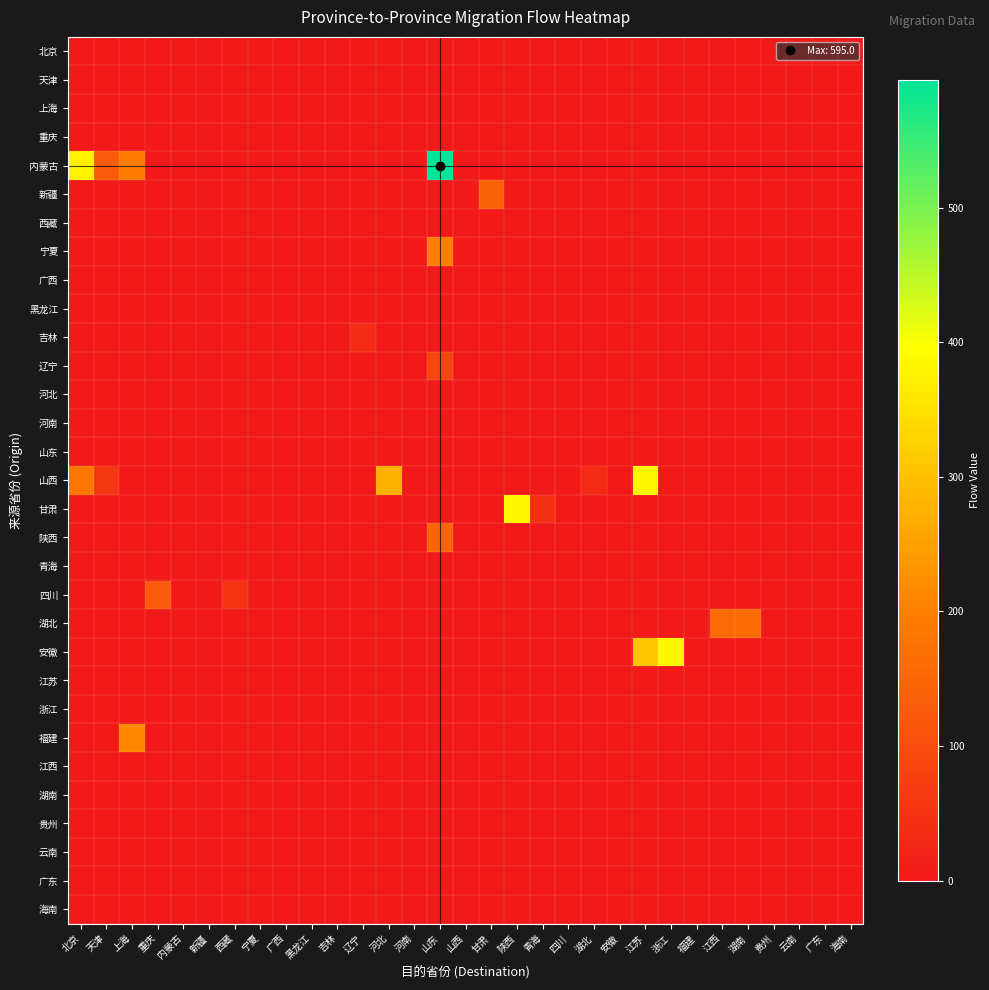

Reading left to right, what are all the values shown in this chart?

北京: 北京=0.0	天津=0.0	上海=0.0	重庆=0.0	内蒙古=0.0	新疆=0.0	西藏=0.0	宁夏=0.0	广西=0.0	黑龙江=0.0	吉林=0.0	辽宁=0.0	河北=0.0	河南=0.0	山东=0.0	山西=0.0	甘肃=0.0	陕西=0.0	青海=0.0	四川=0.0	湖北=0.0	安徽=0.0	江苏=0.0	浙江=0.0	福建=0.0	江西=0.0	湖南=0.0	贵州=0.0	云南=0.0	广东=0.0	海南=0.0
天津: 北京=0.0	天津=0.0	上海=0.0	重庆=0.0	内蒙古=0.0	新疆=0.0	西藏=0.0	宁夏=0.0	广西=0.0	黑龙江=0.0	吉林=0.0	辽宁=0.0	河北=0.0	河南=0.0	山东=0.0	山西=0.0	甘肃=0.0	陕西=0.0	青海=0.0	四川=0.0	湖北=0.0	安徽=0.0	江苏=0.0	浙江=0.0	福建=0.0	江西=0.0	湖南=0.0	贵州=0.0	云南=0.0	广东=0.0	海南=0.0
上海: 北京=0.0	天津=0.0	上海=0.0	重庆=0.0	内蒙古=0.0	新疆=0.0	西藏=0.0	宁夏=0.0	广西=0.0	黑龙江=0.0	吉林=0.0	辽宁=0.0	河北=0.0	河南=0.0	山东=0.0	山西=0.0	甘肃=0.0	陕西=0.0	青海=0.0	四川=0.0	湖北=0.0	安徽=0.0	江苏=0.0	浙江=0.0	福建=0.0	江西=0.0	湖南=0.0	贵州=0.0	云南=0.0	广东=0.0	海南=0.0
重庆: 北京=0.0	天津=0.0	上海=0.0	重庆=0.0	内蒙古=0.0	新疆=0.0	西藏=0.0	宁夏=0.0	广西=0.0	黑龙江=0.0	吉林=0.0	辽宁=0.0	河北=0.0	河南=0.0	山东=0.0	山西=0.0	甘肃=0.0	陕西=0.0	青海=0.0	四川=0.0	湖北=0.0	安徽=0.0	江苏=0.0	浙江=0.0	福建=0.0	江西=0.0	湖南=0.0	贵州=0.0	云南=0.0	广东=0.0	海南=0.0
内蒙古: 北京=374.8	天津=130.0	上海=192.0	重庆=0.0	内蒙古=0.0	新疆=0.0	西藏=0.0	宁夏=0.0	广西=0.0	黑龙江=0.0	吉林=0.0	辽宁=0.0	河北=0.0	河南=0.0	山东=595.0	山西=0.0	甘肃=0.0	陕西=0.0	青海=0.0	四川=0.0	湖北=0.0	安徽=0.0	江苏=0.0	浙江=0.0	福建=0.0	江西=0.0	湖南=0.0	贵州=0.0	云南=0.0	广东=0.0	海南=0.0
新疆: 北京=0.0	天津=0.0	上海=0.0	重庆=0.0	内蒙古=0.0	新疆=0.0	西藏=0.0	宁夏=0.0	广西=0.0	黑龙江=0.0	吉林=0.0	辽宁=0.0	河北=0.0	河南=0.0	山东=0.0	山西=0.0	甘肃=144.0	陕西=0.0	青海=0.0	四川=0.0	湖北=0.0	安徽=0.0	江苏=0.0	浙江=0.0	福建=0.0	江西=0.0	湖南=0.0	贵州=0.0	云南=0.0	广东=0.0	海南=0.0
西藏: 北京=0.0	天津=0.0	上海=0.0	重庆=0.0	内蒙古=0.0	新疆=0.0	西藏=0.0	宁夏=0.0	广西=0.0	黑龙江=0.0	吉林=0.0	辽宁=0.0	河北=0.0	河南=0.0	山东=0.0	山西=0.0	甘肃=0.0	陕西=0.0	青海=0.0	四川=0.0	湖北=0.0	安徽=0.0	江苏=0.0	浙江=0.0	福建=0.0	江西=0.0	湖南=0.0	贵州=0.0	云南=0.0	广东=0.0	海南=0.0
宁夏: 北京=0.0	天津=0.0	上海=0.0	重庆=0.0	内蒙古=0.0	新疆=0.0	西藏=0.0	宁夏=0.0	广西=0.0	黑龙江=0.0	吉林=0.0	辽宁=0.0	河北=0.0	河南=0.0	山东=192.0	山西=0.0	甘肃=0.0	陕西=0.0	青海=0.0	四川=0.0	湖北=0.0	安徽=0.0	江苏=0.0	浙江=0.0	福建=0.0	江西=0.0	湖南=0.0	贵州=0.0	云南=0.0	广东=0.0	海南=0.0
广西: 北京=0.0	天津=0.0	上海=0.0	重庆=0.0	内蒙古=0.0	新疆=0.0	西藏=0.0	宁夏=0.0	广西=0.0	黑龙江=0.0	吉林=0.0	辽宁=0.0	河北=0.0	河南=0.0	山东=0.0	山西=0.0	甘肃=0.0	陕西=0.0	青海=0.0	四川=0.0	湖北=0.0	安徽=0.0	江苏=0.0	浙江=0.0	福建=0.0	江西=0.0	湖南=0.0	贵州=0.0	云南=0.0	广东=0.0	海南=0.0
黑龙江: 北京=0.0	天津=0.0	上海=0.0	重庆=0.0	内蒙古=0.0	新疆=0.0	西藏=0.0	宁夏=0.0	广西=0.0	黑龙江=0.0	吉林=0.0	辽宁=0.0	河北=0.0	河南=0.0	山东=0.0	山西=0.0	甘肃=0.0	陕西=0.0	青海=0.0	四川=0.0	湖北=0.0	安徽=0.0	江苏=0.0	浙江=0.0	福建=0.0	江西=0.0	湖南=0.0	贵州=0.0	云南=0.0	广东=0.0	海南=0.0
吉林: 北京=0.0	天津=0.0	上海=0.0	重庆=0.0	内蒙古=0.0	新疆=0.0	西藏=0.0	宁夏=0.0	广西=0.0	黑龙江=0.0	吉林=0.0	辽宁=35.2	河北=0.0	河南=0.0	山东=0.0	山西=0.0	甘肃=0.0	陕西=0.0	青海=0.0	四川=0.0	湖北=0.0	安徽=0.0	江苏=0.0	浙江=0.0	福建=0.0	江西=0.0	湖南=0.0	贵州=0.0	云南=0.0	广东=0.0	海南=0.0
辽宁: 北京=0.0	天津=0.0	上海=0.0	重庆=0.0	内蒙古=0.0	新疆=0.0	西藏=0.0	宁夏=0.0	广西=0.0	黑龙江=0.0	吉林=0.0	辽宁=0.0	河北=0.0	河南=0.0	山东=85.2	山西=0.0	甘肃=0.0	陕西=0.0	青海=0.0	四川=0.0	湖北=0.0	安徽=0.0	江苏=0.0	浙江=0.0	福建=0.0	江西=0.0	湖南=0.0	贵州=0.0	云南=0.0	广东=0.0	海南=0.0
河北: 北京=0.0	天津=0.0	上海=0.0	重庆=0.0	内蒙古=0.0	新疆=0.0	西藏=0.0	宁夏=0.0	广西=0.0	黑龙江=0.0	吉林=0.0	辽宁=0.0	河北=0.0	河南=0.0	山东=0.0	山西=0.0	甘肃=0.0	陕西=0.0	青海=0.0	四川=0.0	湖北=0.0	安徽=0.0	江苏=0.0	浙江=0.0	福建=0.0	江西=0.0	湖南=0.0	贵州=0.0	云南=0.0	广东=0.0	海南=0.0
河南: 北京=0.0	天津=0.0	上海=0.0	重庆=0.0	内蒙古=0.0	新疆=0.0	西藏=0.0	宁夏=0.0	广西=0.0	黑龙江=0.0	吉林=0.0	辽宁=0.0	河北=0.0	河南=0.0	山东=0.0	山西=0.0	甘肃=0.0	陕西=0.0	青海=0.0	四川=0.0	湖北=0.0	安徽=0.0	江苏=0.0	浙江=0.0	福建=0.0	江西=0.0	湖南=0.0	贵州=0.0	云南=0.0	广东=0.0	海南=0.0
山东: 北京=0.0	天津=0.0	上海=0.0	重庆=0.0	内蒙古=0.0	新疆=0.0	西藏=0.0	宁夏=0.0	广西=0.0	黑龙江=0.0	吉林=0.0	辽宁=0.0	河北=0.0	河南=0.0	山东=0.0	山西=0.0	甘肃=0.0	陕西=0.0	青海=0.0	四川=0.0	湖北=0.0	安徽=0.0	江苏=0.0	浙江=0.0	福建=0.0	江西=0.0	湖南=0.0	贵州=0.0	云南=0.0	广东=0.0	海南=0.0
山西: 北京=181.3	天津=58.0	上海=0.0	重庆=0.0	内蒙古=0.0	新疆=0.0	西藏=0.0	宁夏=0.0	广西=0.0	黑龙江=0.0	吉林=0.0	辽宁=0.0	河北=275.0	河南=0.0	山东=0.0	山西=0.0	甘肃=0.0	陕西=0.0	青海=0.0	四川=0.0	湖北=33.5	安徽=0.0	江苏=384.0	浙江=0.0	福建=0.0	江西=0.0	湖南=0.0	贵州=0.0	云南=0.0	广东=0.0	海南=0.0
甘肃: 北京=0.0	天津=0.0	上海=0.0	重庆=0.0	内蒙古=0.0	新疆=0.0	西藏=0.0	宁夏=0.0	广西=0.0	黑龙江=0.0	吉林=0.0	辽宁=0.0	河北=0.0	河南=0.0	山东=0.0	山西=0.0	甘肃=0.0	陕西=383.8	青海=42.6	四川=0.0	湖北=0.0	安徽=0.0	江苏=0.0	浙江=0.0	福建=0.0	江西=0.0	湖南=0.0	贵州=0.0	云南=0.0	广东=0.0	海南=0.0
陕西: 北京=0.0	天津=0.0	上海=0.0	重庆=0.0	内蒙古=0.0	新疆=0.0	西藏=0.0	宁夏=0.0	广西=0.0	黑龙江=0.0	吉林=0.0	辽宁=0.0	河北=0.0	河南=0.0	山东=144.0	山西=0.0	甘肃=0.0	陕西=0.0	青海=0.0	四川=0.0	湖北=0.0	安徽=0.0	江苏=0.0	浙江=0.0	福建=0.0	江西=0.0	湖南=0.0	贵州=0.0	云南=0.0	广东=0.0	海南=0.0
青海: 北京=0.0	天津=0.0	上海=0.0	重庆=0.0	内蒙古=0.0	新疆=0.0	西藏=0.0	宁夏=0.0	广西=0.0	黑龙江=0.0	吉林=0.0	辽宁=0.0	河北=0.0	河南=0.0	山东=0.0	山西=0.0	甘肃=0.0	陕西=0.0	青海=0.0	四川=0.0	湖北=0.0	安徽=0.0	江苏=0.0	浙江=0.0	福建=0.0	江西=0.0	湖南=0.0	贵州=0.0	云南=0.0	广东=0.0	海南=0.0
四川: 北京=0.0	天津=0.0	上海=0.0	重庆=127.1	内蒙古=0.0	新疆=0.0	西藏=49.5	宁夏=0.0	广西=0.0	黑龙江=0.0	吉林=0.0	辽宁=0.0	河北=0.0	河南=0.0	山东=0.0	山西=0.0	甘肃=0.0	陕西=0.0	青海=0.0	四川=0.0	湖北=0.0	安徽=0.0	江苏=0.0	浙江=0.0	福建=0.0	江西=0.0	湖南=0.0	贵州=0.0	云南=0.0	广东=0.0	海南=0.0
湖北: 北京=0.0	天津=0.0	上海=0.0	重庆=0.0	内蒙古=0.0	新疆=0.0	西藏=0.0	宁夏=0.0	广西=0.0	黑龙江=0.0	吉林=0.0	辽宁=0.0	河北=0.0	河南=0.0	山东=0.0	山西=0.0	甘肃=0.0	陕西=0.0	青海=0.0	四川=0.0	湖北=0.0	安徽=0.0	江苏=0.0	浙江=0.0	福建=0.0	江西=158.0	湖南=158.0	贵州=0.0	云南=0.0	广东=0.0	海南=0.0
安徽: 北京=0.0	天津=0.0	上海=0.0	重庆=0.0	内蒙古=0.0	新疆=0.0	西藏=0.0	宁夏=0.0	广西=0.0	黑龙江=0.0	吉林=0.0	辽宁=0.0	河北=0.0	河南=0.0	山东=0.0	山西=0.0	甘肃=0.0	陕西=0.0	青海=0.0	四川=0.0	湖北=0.0	安徽=0.0	江苏=308.5	浙江=384.0	福建=0.0	江西=0.0	湖南=0.0	贵州=0.0	云南=0.0	广东=0.0	海南=0.0
江苏: 北京=0.0	天津=0.0	上海=0.0	重庆=0.0	内蒙古=0.0	新疆=0.0	西藏=0.0	宁夏=0.0	广西=0.0	黑龙江=0.0	吉林=0.0	辽宁=0.0	河北=0.0	河南=0.0	山东=0.0	山西=0.0	甘肃=0.0	陕西=0.0	青海=0.0	四川=0.0	湖北=0.0	安徽=0.0	江苏=0.0	浙江=0.0	福建=0.0	江西=0.0	湖南=0.0	贵州=0.0	云南=0.0	广东=0.0	海南=0.0
浙江: 北京=0.0	天津=0.0	上海=0.0	重庆=0.0	内蒙古=0.0	新疆=0.0	西藏=0.0	宁夏=0.0	广西=0.0	黑龙江=0.0	吉林=0.0	辽宁=0.0	河北=0.0	河南=0.0	山东=0.0	山西=0.0	甘肃=0.0	陕西=0.0	青海=0.0	四川=0.0	湖北=0.0	安徽=0.0	江苏=0.0	浙江=0.0	福建=0.0	江西=0.0	湖南=0.0	贵州=0.0	云南=0.0	广东=0.0	海南=0.0
福建: 北京=0.0	天津=0.0	上海=212.3	重庆=0.0	内蒙古=0.0	新疆=0.0	西藏=0.0	宁夏=0.0	广西=0.0	黑龙江=0.0	吉林=0.0	辽宁=0.0	河北=0.0	河南=0.0	山东=0.0	山西=0.0	甘肃=0.0	陕西=0.0	青海=0.0	四川=0.0	湖北=0.0	安徽=0.0	江苏=0.0	浙江=0.0	福建=0.0	江西=0.0	湖南=0.0	贵州=0.0	云南=0.0	广东=0.0	海南=0.0
江西: 北京=0.0	天津=0.0	上海=0.0	重庆=0.0	内蒙古=0.0	新疆=0.0	西藏=0.0	宁夏=0.0	广西=0.0	黑龙江=0.0	吉林=0.0	辽宁=0.0	河北=0.0	河南=0.0	山东=0.0	山西=0.0	甘肃=0.0	陕西=0.0	青海=0.0	四川=0.0	湖北=0.0	安徽=0.0	江苏=0.0	浙江=0.0	福建=0.0	江西=0.0	湖南=0.0	贵州=0.0	云南=0.0	广东=0.0	海南=0.0
湖南: 北京=0.0	天津=0.0	上海=0.0	重庆=0.0	内蒙古=0.0	新疆=0.0	西藏=0.0	宁夏=0.0	广西=0.0	黑龙江=0.0	吉林=0.0	辽宁=0.0	河北=0.0	河南=0.0	山东=0.0	山西=0.0	甘肃=0.0	陕西=0.0	青海=0.0	四川=0.0	湖北=0.0	安徽=0.0	江苏=0.0	浙江=0.0	福建=0.0	江西=0.0	湖南=0.0	贵州=0.0	云南=0.0	广东=0.0	海南=0.0
贵州: 北京=0.0	天津=0.0	上海=0.0	重庆=0.0	内蒙古=0.0	新疆=0.0	西藏=0.0	宁夏=0.0	广西=0.0	黑龙江=0.0	吉林=0.0	辽宁=0.0	河北=0.0	河南=0.0	山东=0.0	山西=0.0	甘肃=0.0	陕西=0.0	青海=0.0	四川=0.0	湖北=0.0	安徽=0.0	江苏=0.0	浙江=0.0	福建=0.0	江西=0.0	湖南=0.0	贵州=0.0	云南=0.0	广东=0.0	海南=0.0
云南: 北京=0.0	天津=0.0	上海=0.0	重庆=0.0	内蒙古=0.0	新疆=0.0	西藏=0.0	宁夏=0.0	广西=0.0	黑龙江=0.0	吉林=0.0	辽宁=0.0	河北=0.0	河南=0.0	山东=0.0	山西=0.0	甘肃=0.0	陕西=0.0	青海=0.0	四川=0.0	湖北=0.0	安徽=0.0	江苏=0.0	浙江=0.0	福建=0.0	江西=0.0	湖南=0.0	贵州=0.0	云南=0.0	广东=0.0	海南=0.0
广东: 北京=0.0	天津=0.0	上海=0.0	重庆=0.0	内蒙古=0.0	新疆=0.0	西藏=0.0	宁夏=0.0	广西=0.0	黑龙江=0.0	吉林=0.0	辽宁=0.0	河北=0.0	河南=0.0	山东=0.0	山西=0.0	甘肃=0.0	陕西=0.0	青海=0.0	四川=0.0	湖北=0.0	安徽=0.0	江苏=0.0	浙江=0.0	福建=0.0	江西=0.0	湖南=0.0	贵州=0.0	云南=0.0	广东=0.0	海南=0.0
海南: 北京=0.0	天津=0.0	上海=0.0	重庆=0.0	内蒙古=0.0	新疆=0.0	西藏=0.0	宁夏=0.0	广西=0.0	黑龙江=0.0	吉林=0.0	辽宁=0.0	河北=0.0	河南=0.0	山东=0.0	山西=0.0	甘肃=0.0	陕西=0.0	青海=0.0	四川=0.0	湖北=0.0	安徽=0.0	江苏=0.0	浙江=0.0	福建=0.0	江西=0.0	湖南=0.0	贵州=0.0	云南=0.0	广东=0.0	海南=0.0